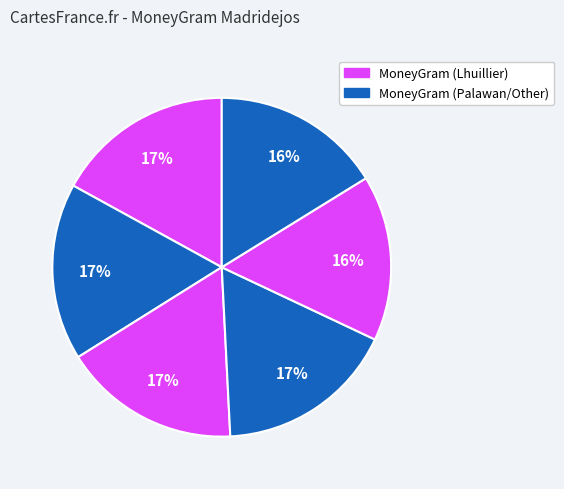

Count the number of slices in the pie.

6